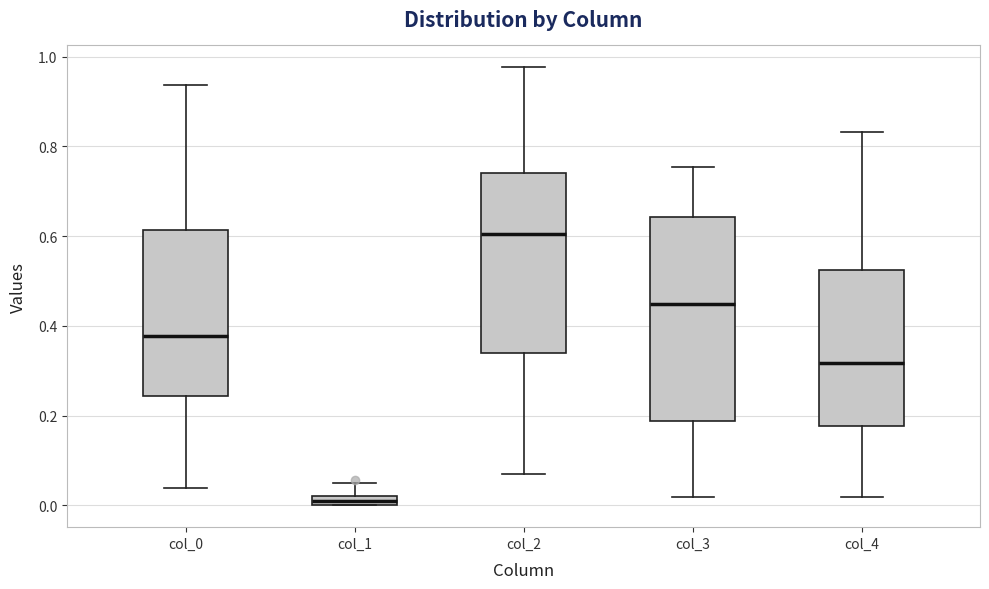

Which box has the highest median line?

col_2